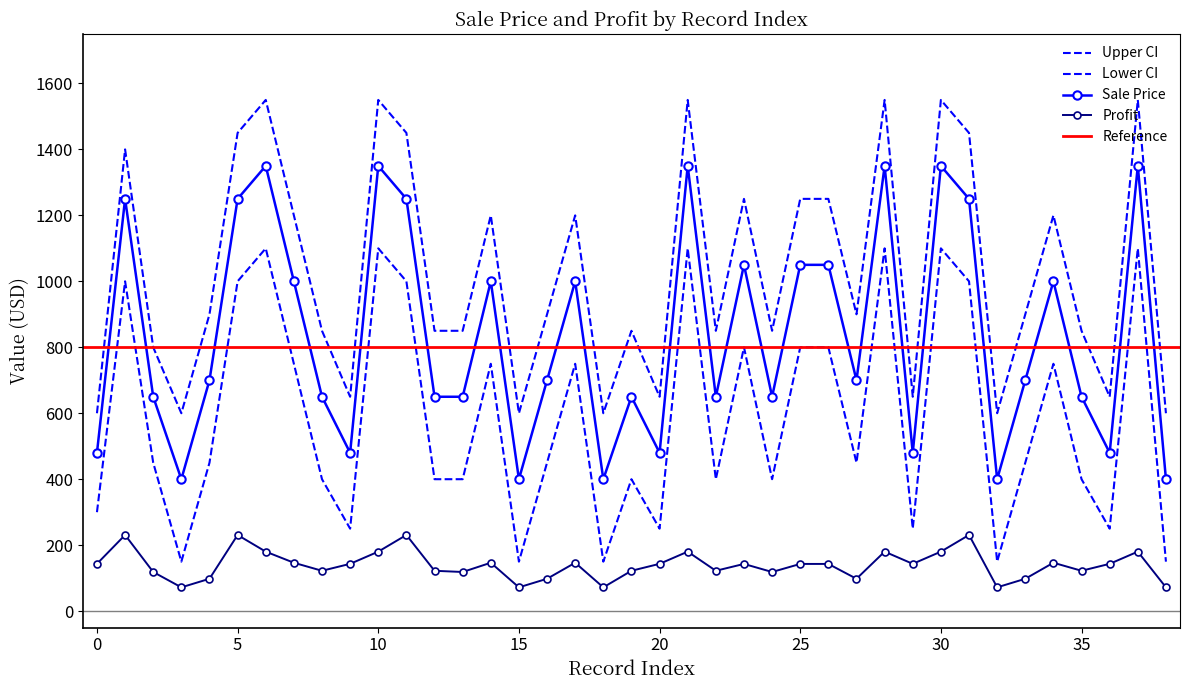

The Sale Price series shows 1957.9 at 5. True or false?

False